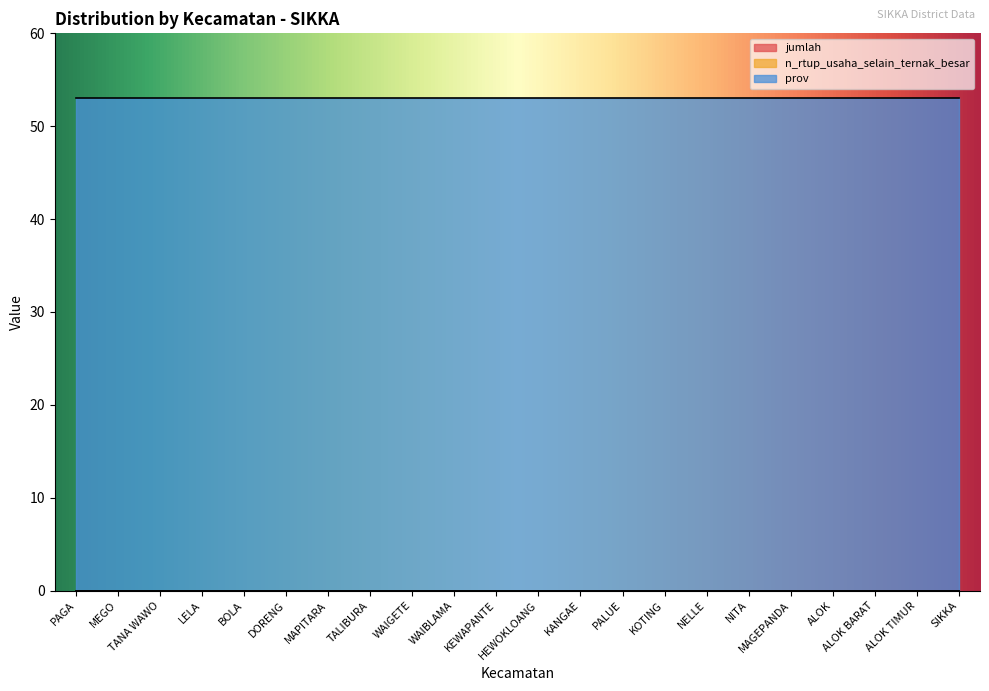

Where is jumlah nearest to the value 0?

PAGA